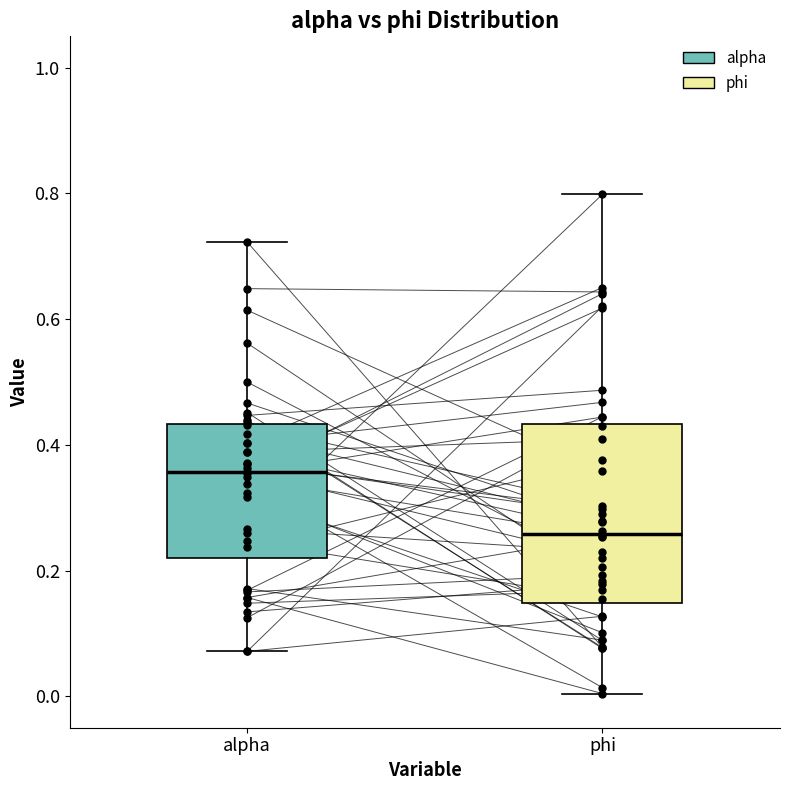

Which box's median line is the lowest?

phi